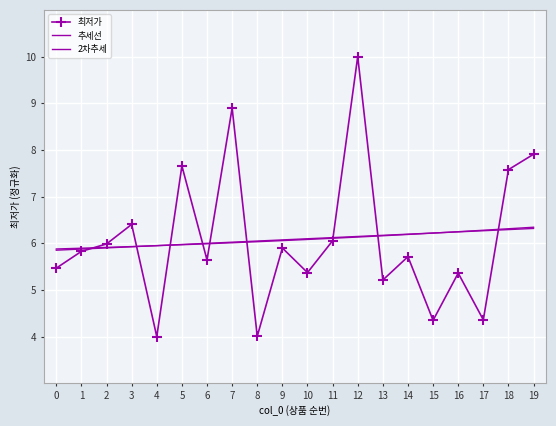

Between which two adjacent categories do 추세선 and 최저가 first intersect?

1 and 2